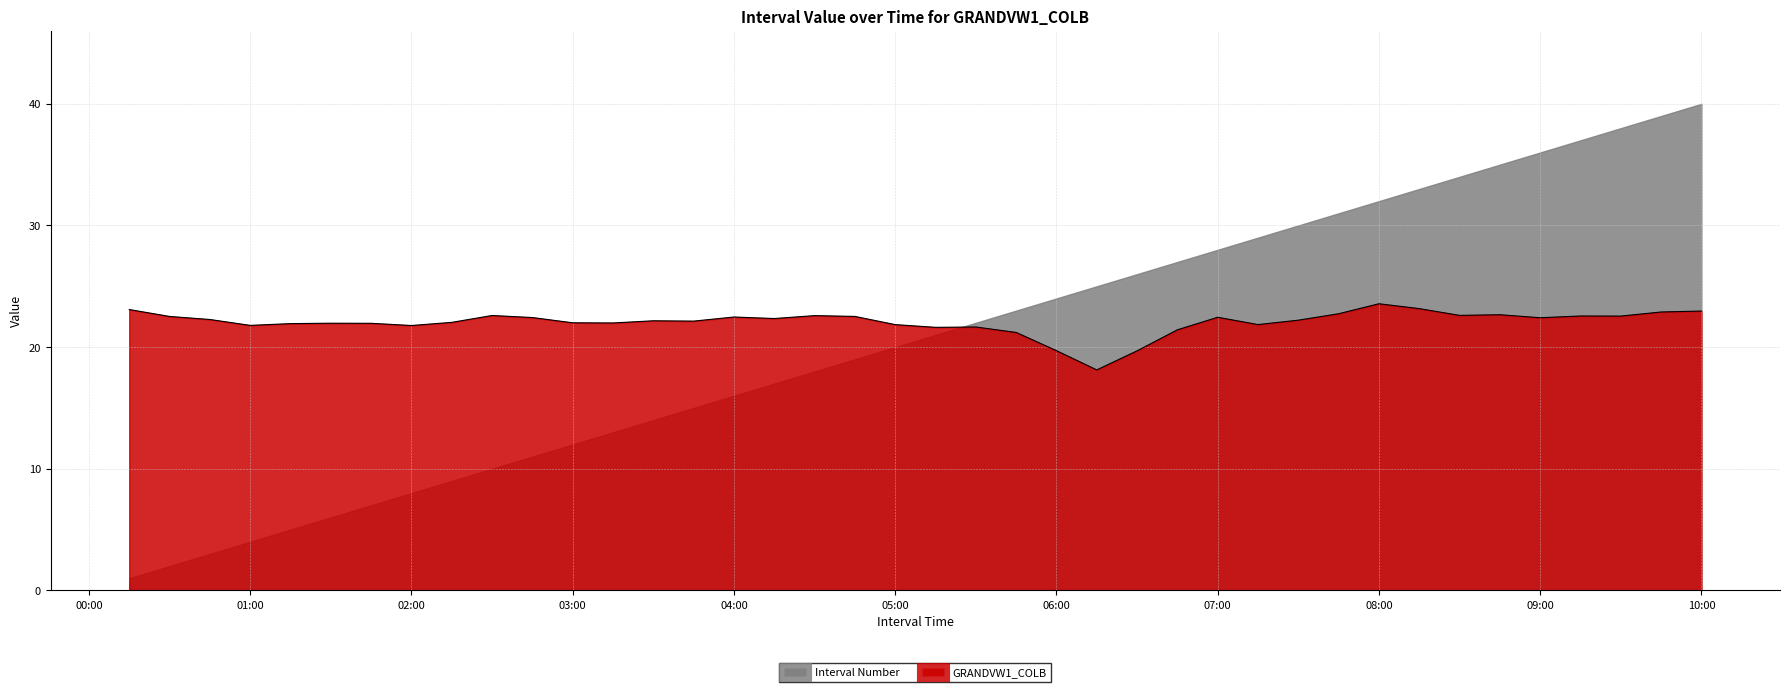

Count the number of categories in the chart.

40